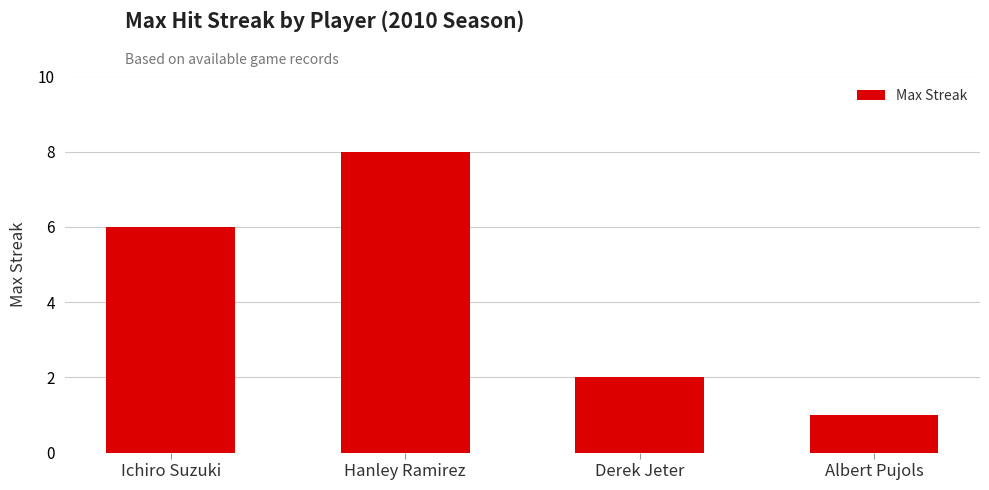

Rank the categories by value from highest to lowest.

Hanley Ramirez, Ichiro Suzuki, Derek Jeter, Albert Pujols